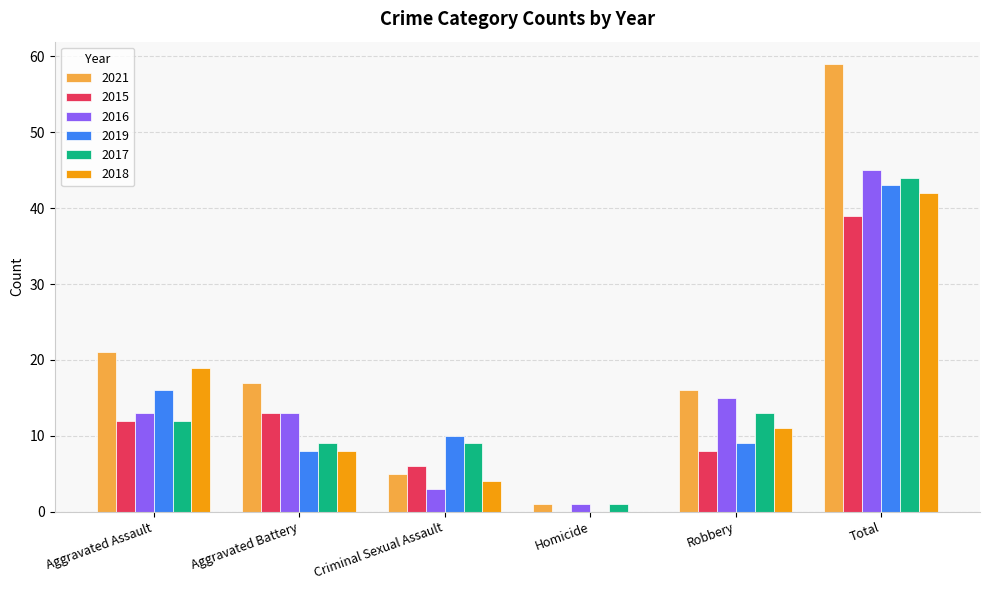

What is the sum of all 2016 values?

90